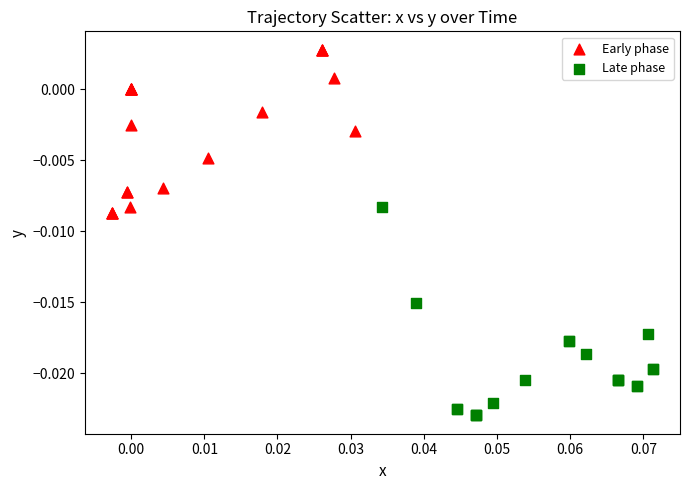

Which series has the largest Y range (max minus min)?

Late phase